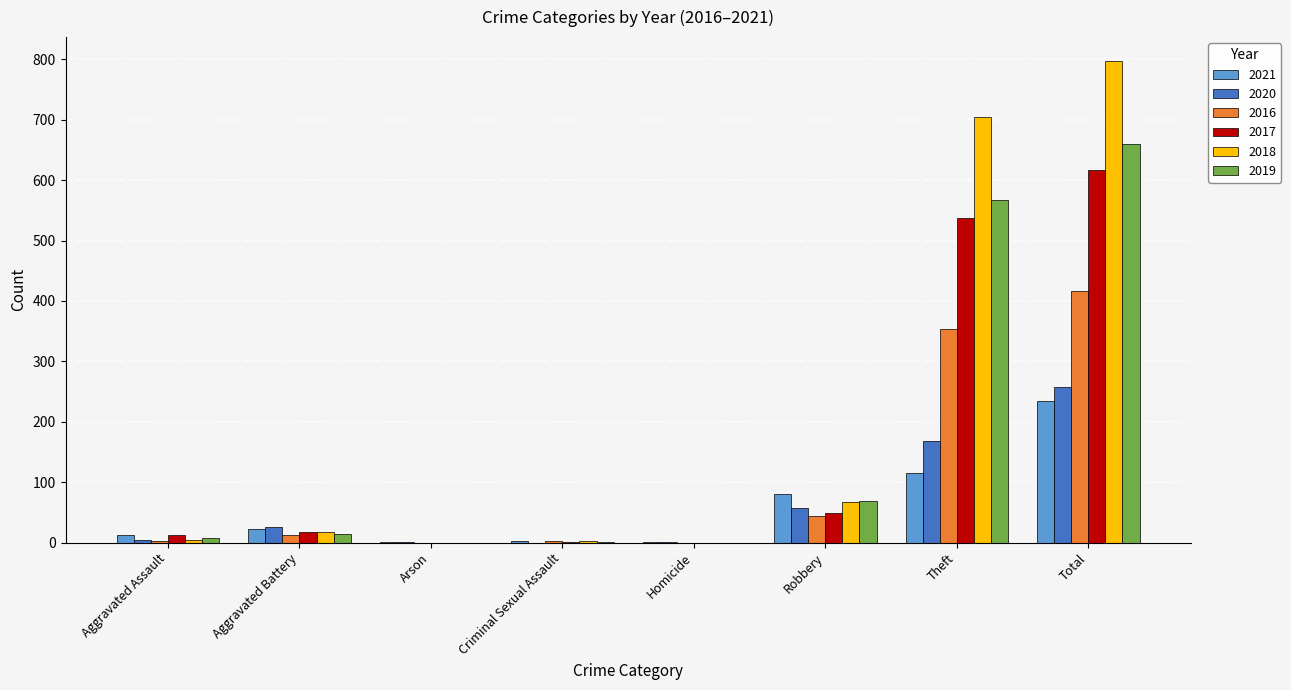

What is the sum of all 2020 values?

514